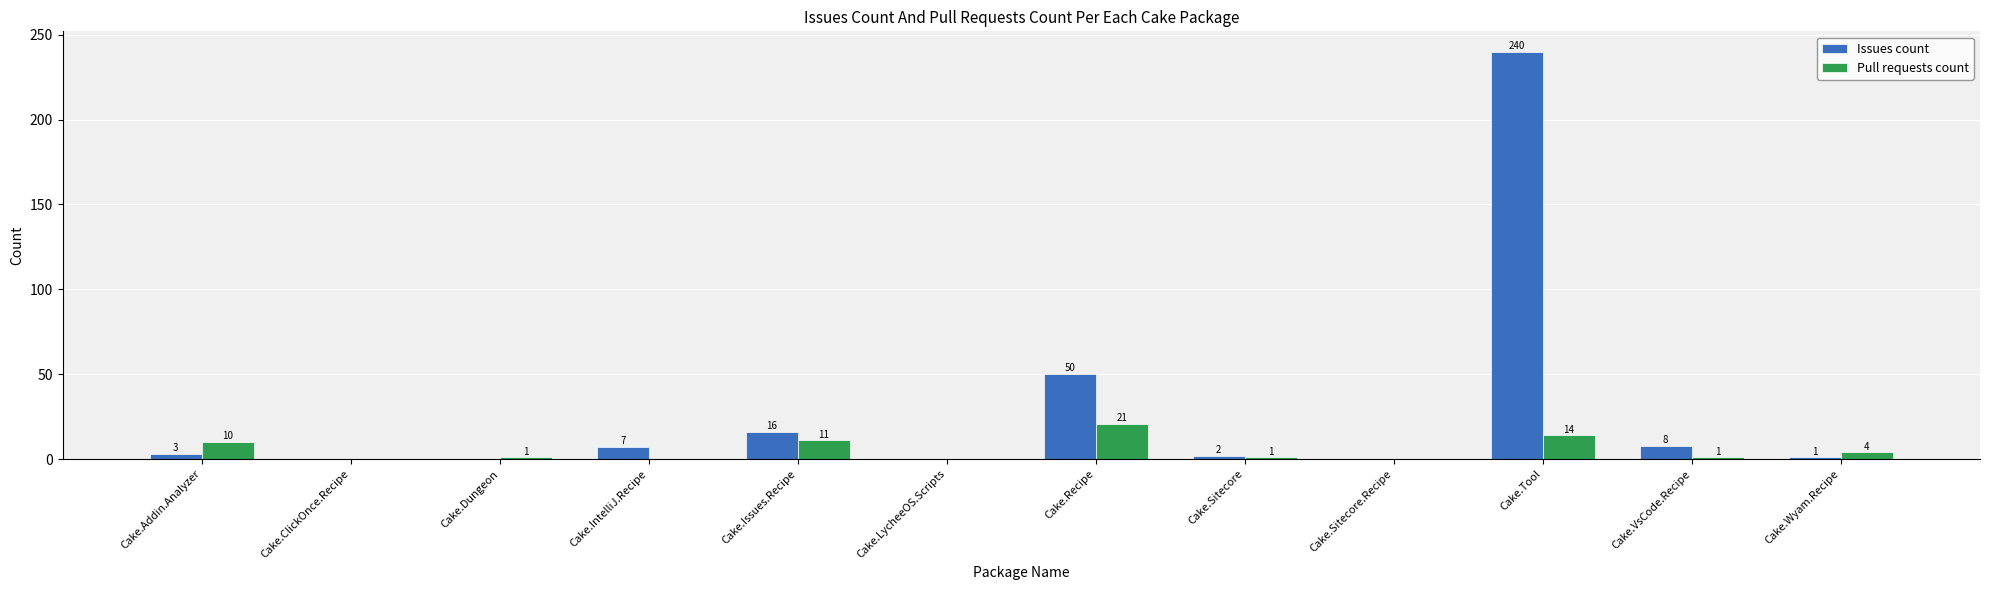

What is the maximum value for Issues count?

240